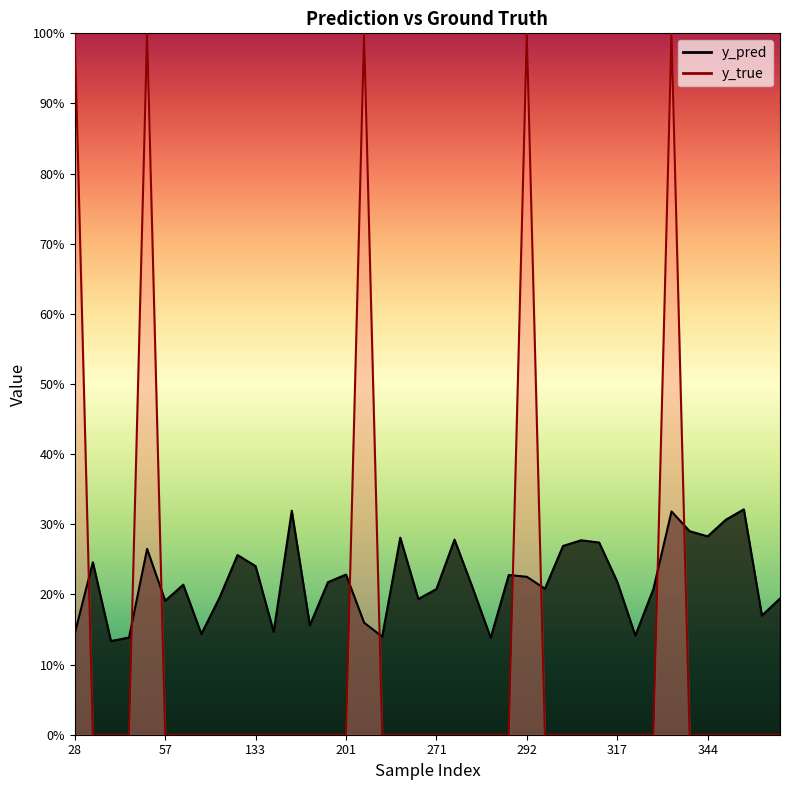

Which series ends up on top after the final intersection of y_pred and y_true?

y_pred